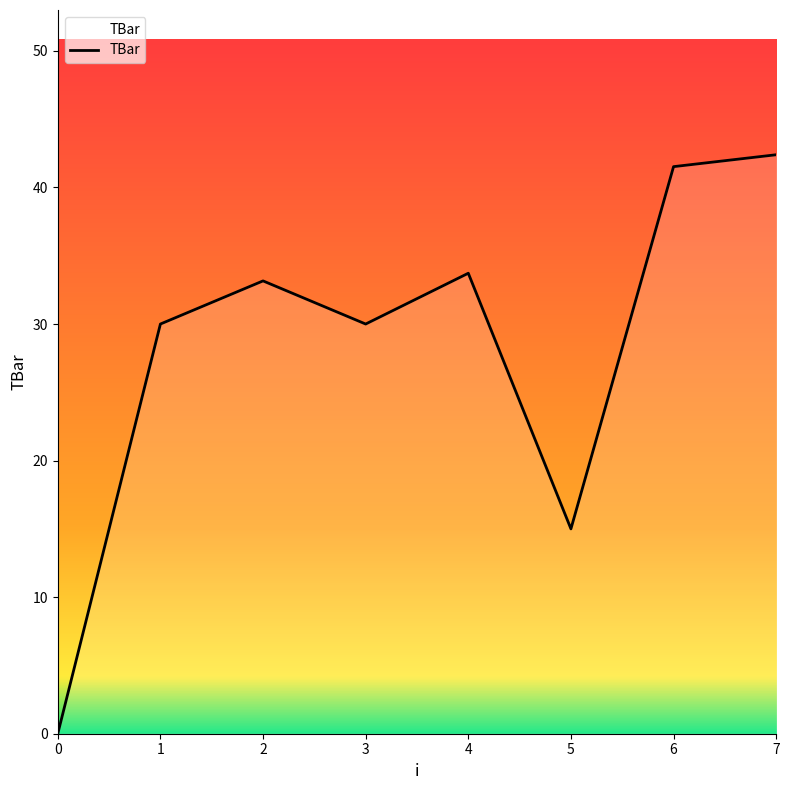

Reading left to right, extract all data points from this chart.

0.0	30.0	33.2	30.0	33.7	15.0	41.5	42.4